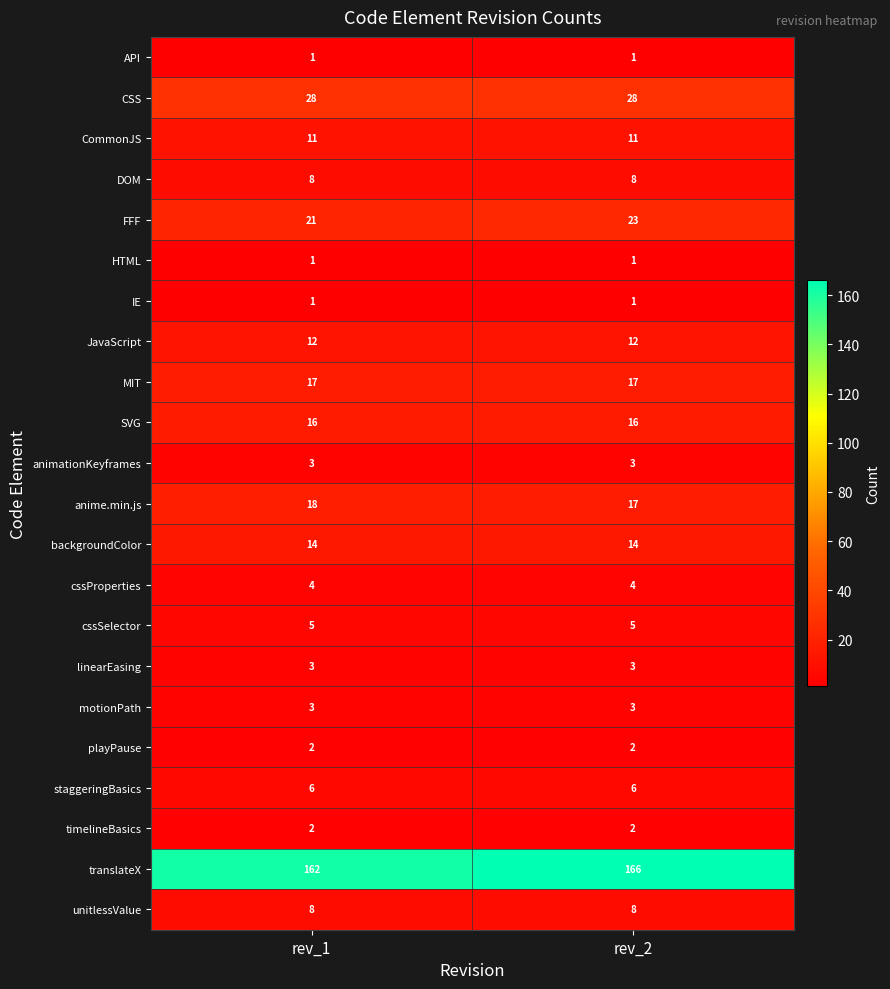

What is the minimum value shown in the chart?

1